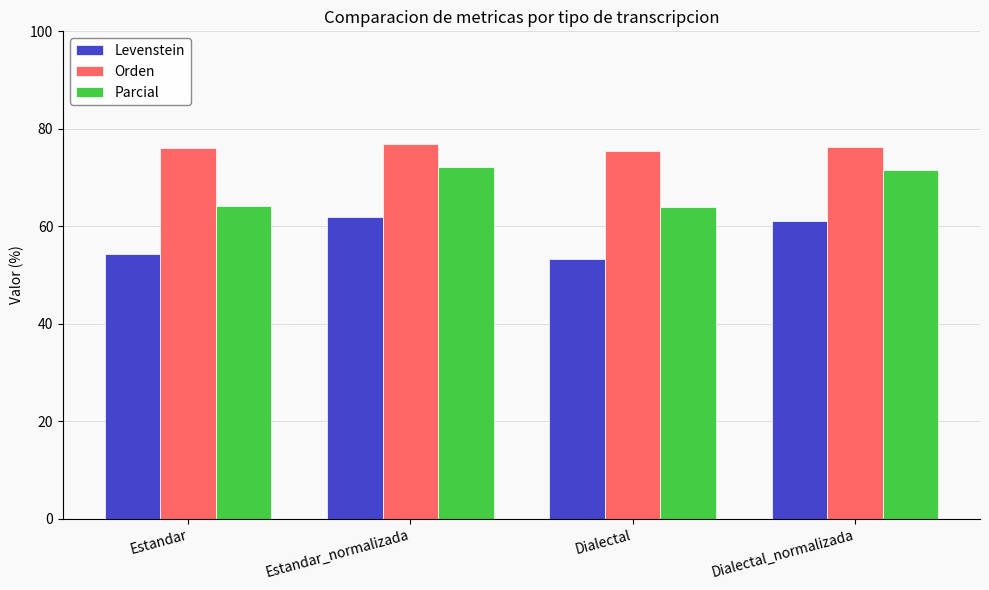

What is the value of the Parcial bar at the 2nd from the left?

72.2